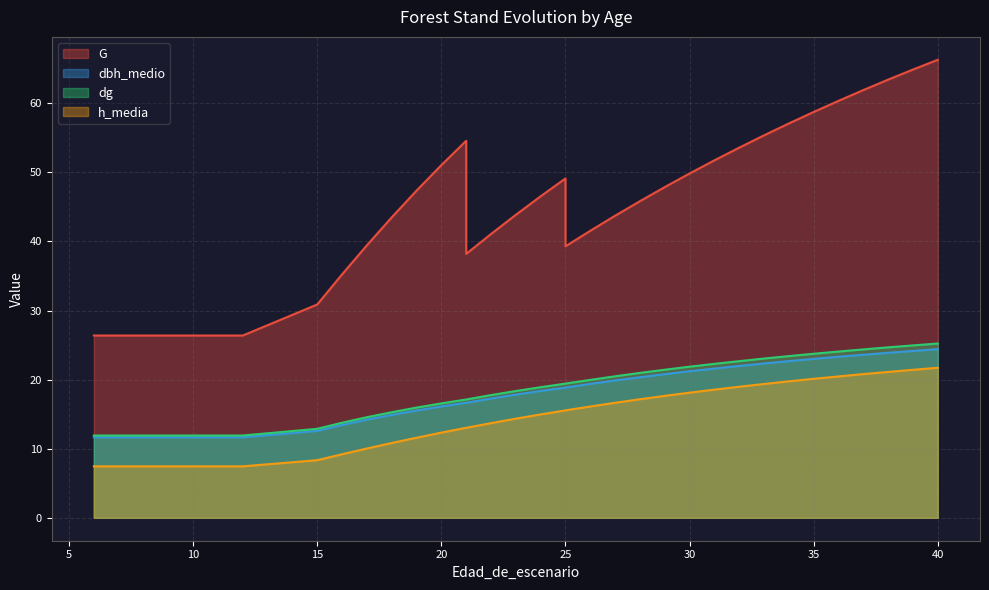

How many lines are shown in the chart?

4